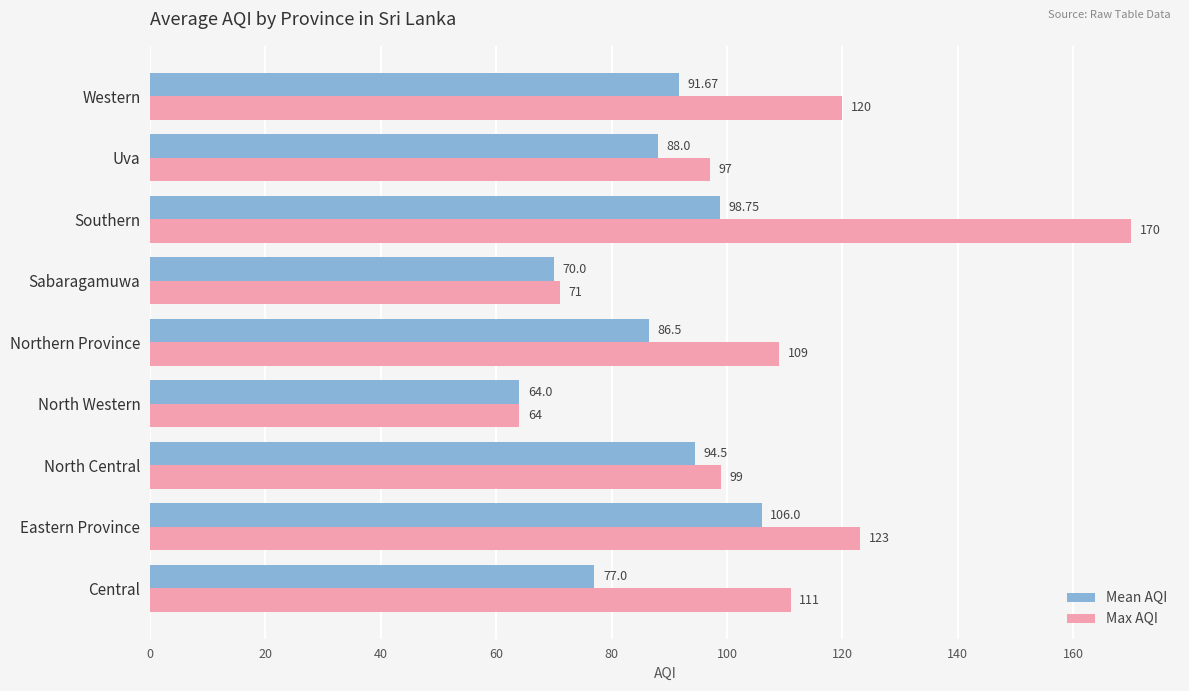

At which label is Mean AQI closest to 85?

Northern Province